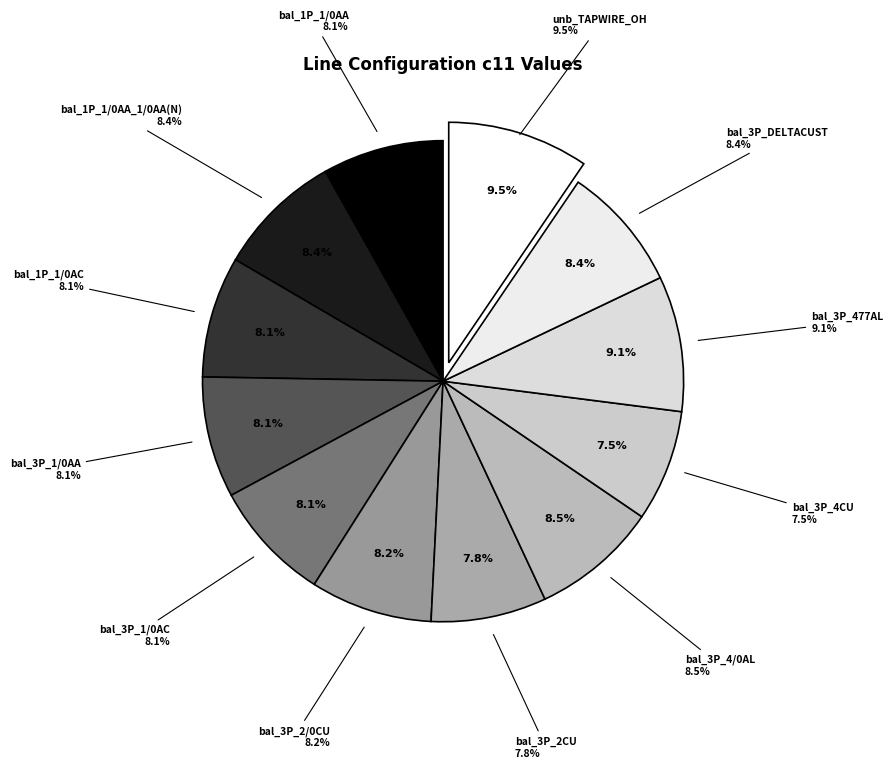

To the nearest percent, what is the average slice percentage?

8%